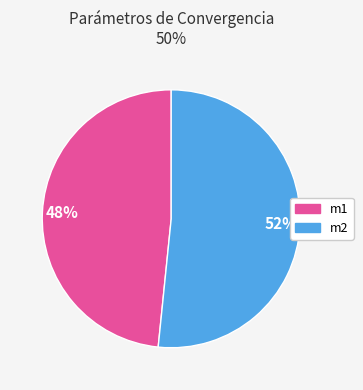

Is there any slice that represents more than half of the pie?

Yes